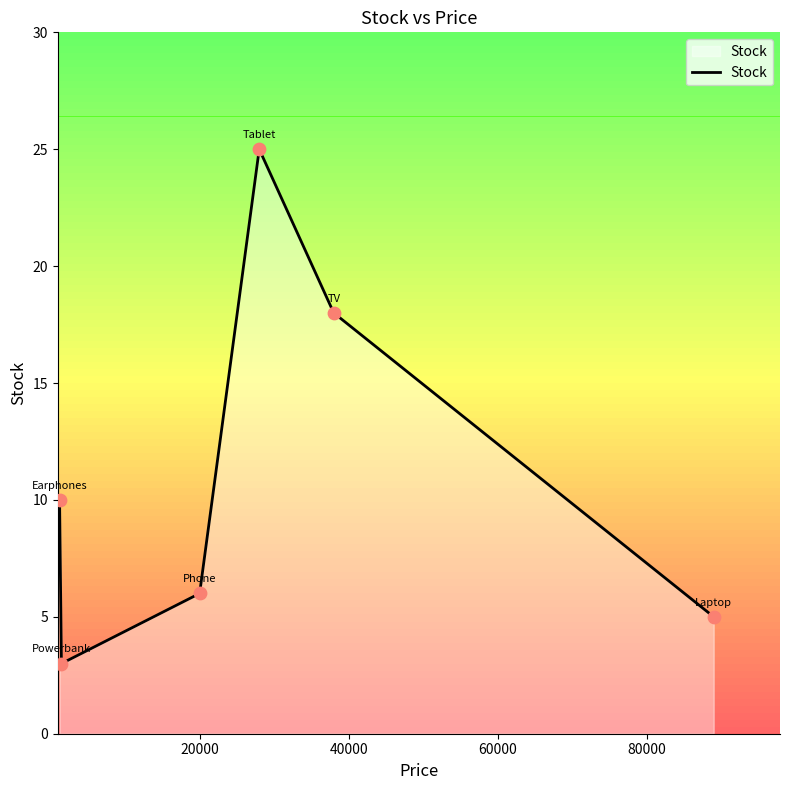

What is the greatest value displayed?

25